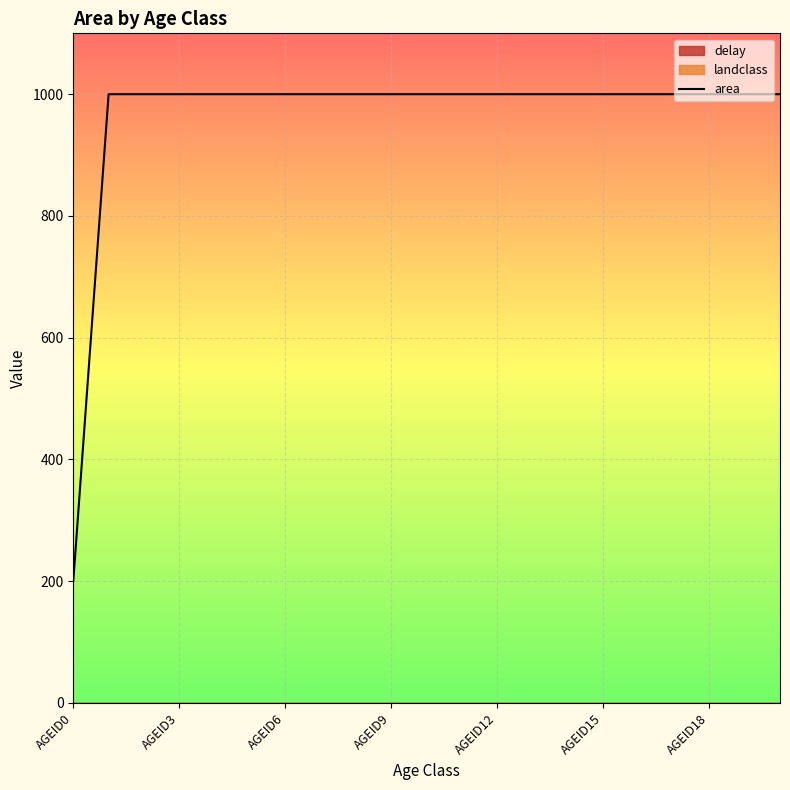

True or false: the data shows 1000 at AGEID15.

True